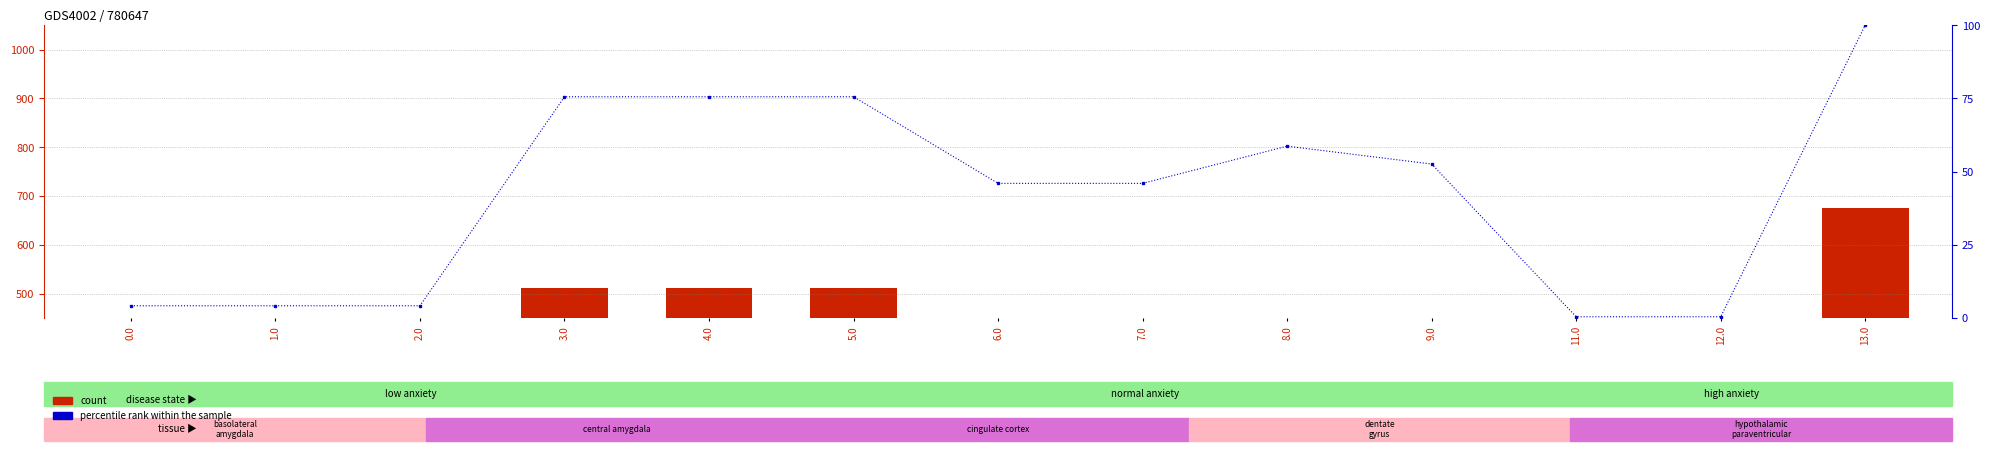

At which label does percentile rank within the sample reach its minimum?

11.0